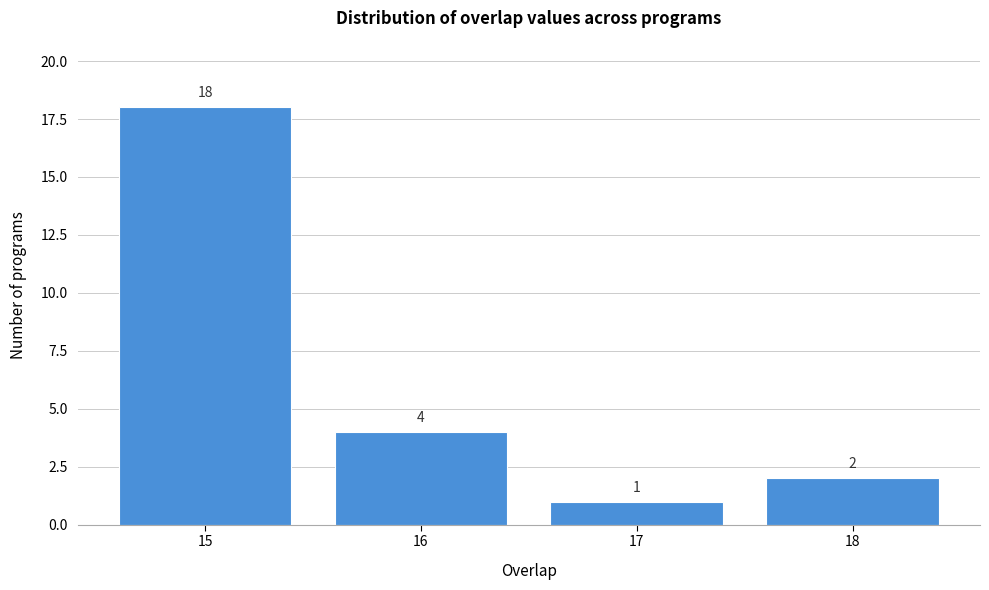

How tall is the bar that spans 15.5 to 16.5 on the x-axis?

4